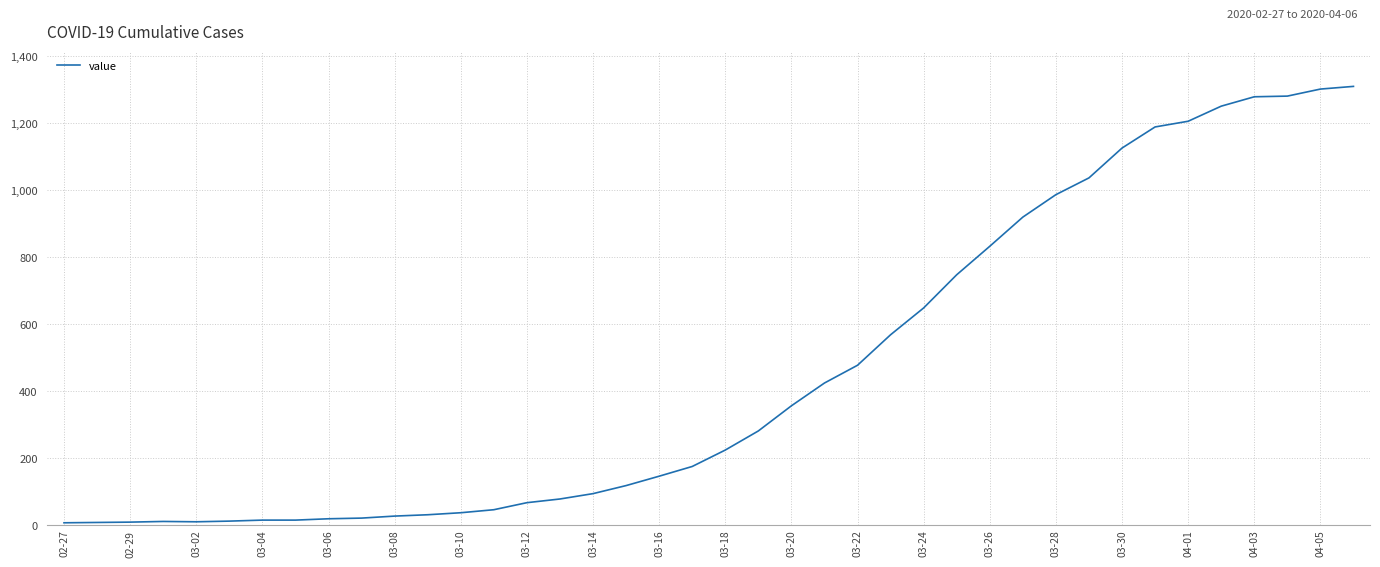

What is the difference between the maximum and minimum values?

1302